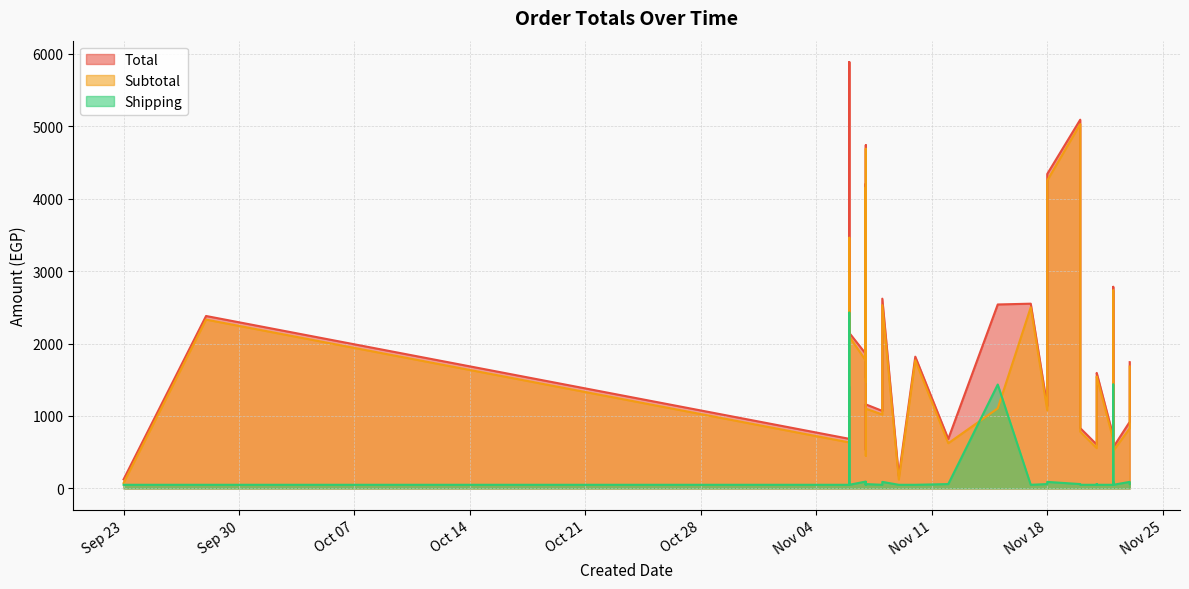

True or false: Total and Subtotal cross at least once.

False